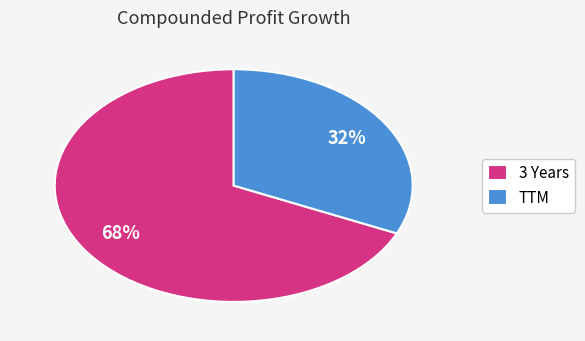

To the nearest percent, what is the average slice percentage?

50%